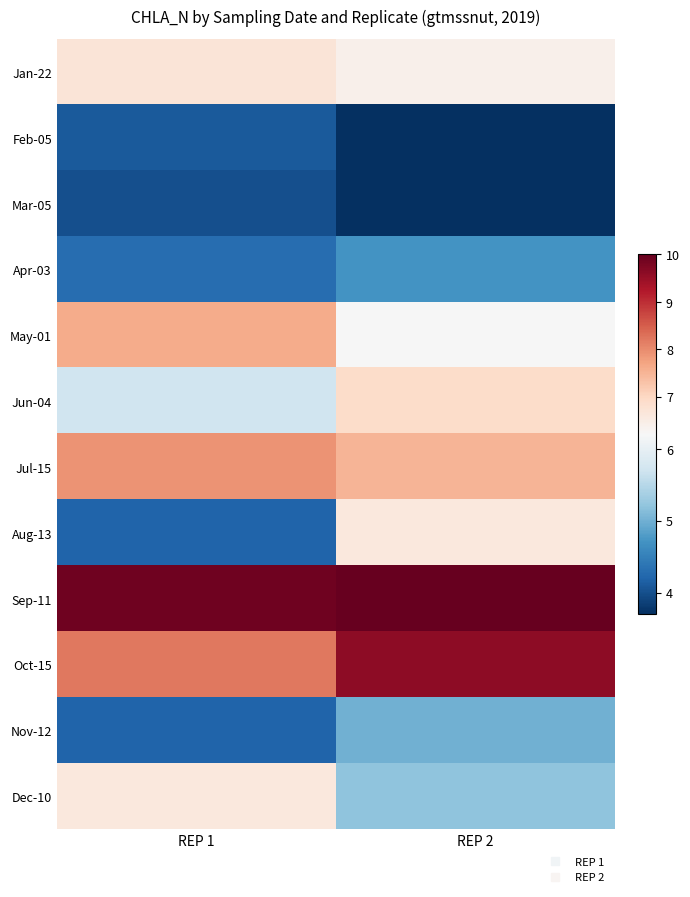

Reading right to left, list all the values displayed in this chart.

Jan-22: REP 2=6.4	REP 1=6.7
Feb-05: REP 2=3.7	REP 1=4.1
Mar-05: REP 2=3.7	REP 1=4.0
Apr-03: REP 2=4.7	REP 1=4.3
May-01: REP 2=6.2	REP 1=7.6
Jun-04: REP 2=6.9	REP 1=5.7
Jul-15: REP 2=7.5	REP 1=7.9
Aug-13: REP 2=6.6	REP 1=4.2
Sep-11: REP 2=10.0	REP 1=9.9
Oct-15: REP 2=9.6	REP 1=8.2
Nov-12: REP 2=5.0	REP 1=4.2
Dec-10: REP 2=5.2	REP 1=6.6